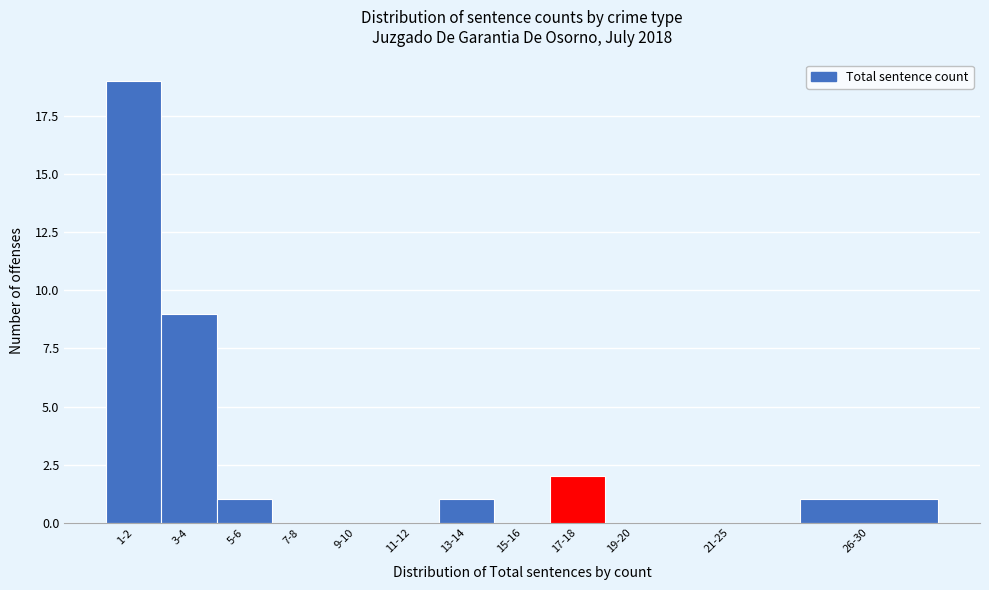

Reading right to left, list all the values displayed in this chart.

26-30=1	21-25=0	19-20=0	17-18=2	15-16=0	13-14=1	11-12=0	9-10=0	7-8=0	5-6=1	3-4=9	1-2=19